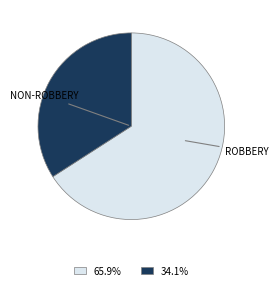

Does any single category account for the majority?

Yes